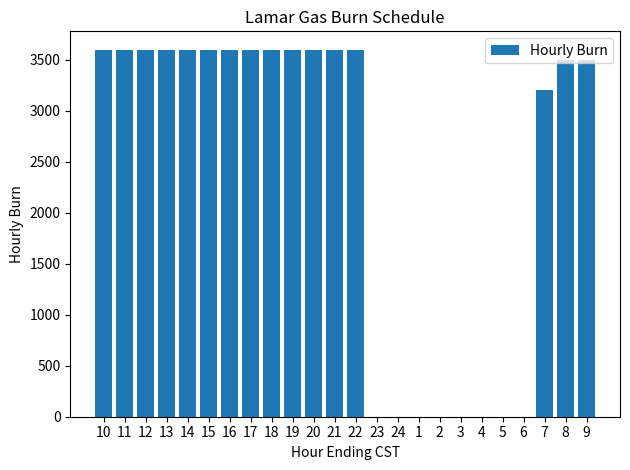

The value at 4 is -2113. True or false?

False